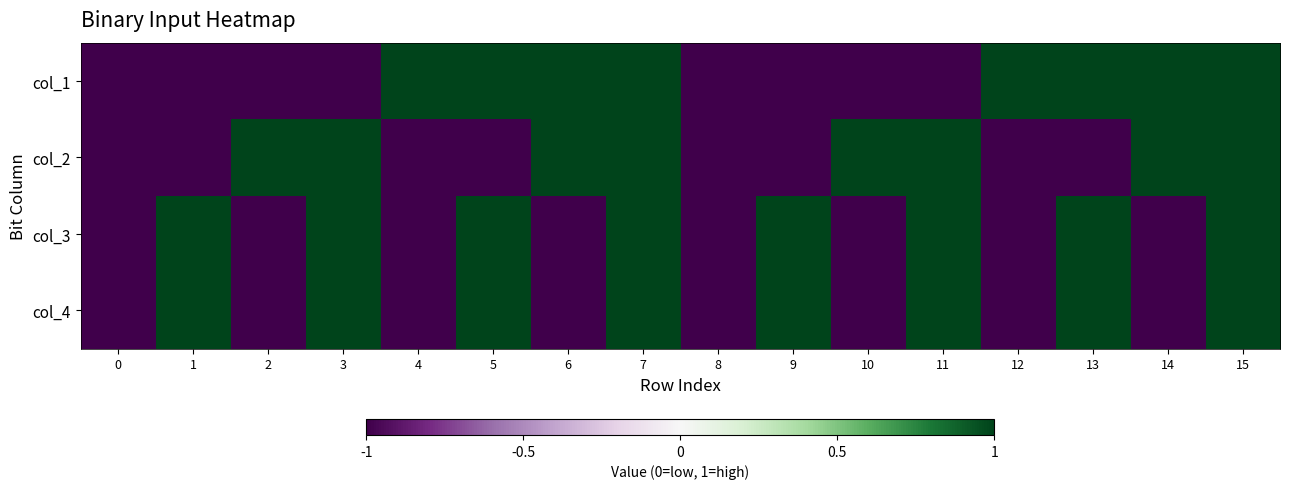

At which category is the sum across all series the highest?

7